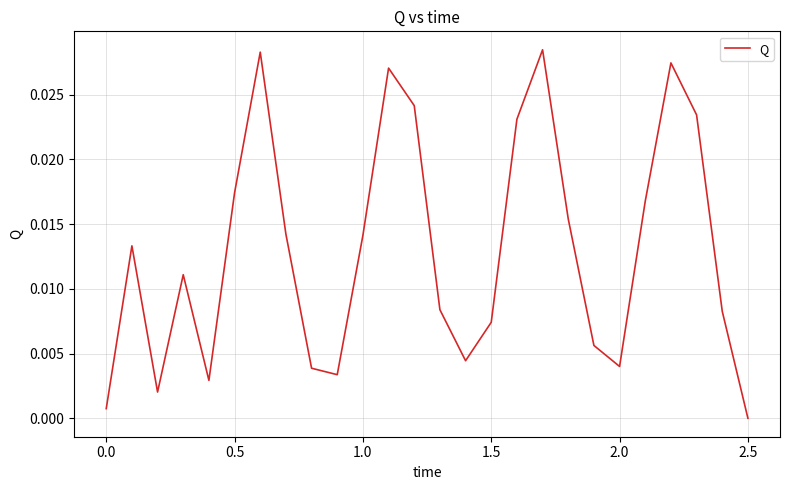

How many lines are shown in the chart?

1